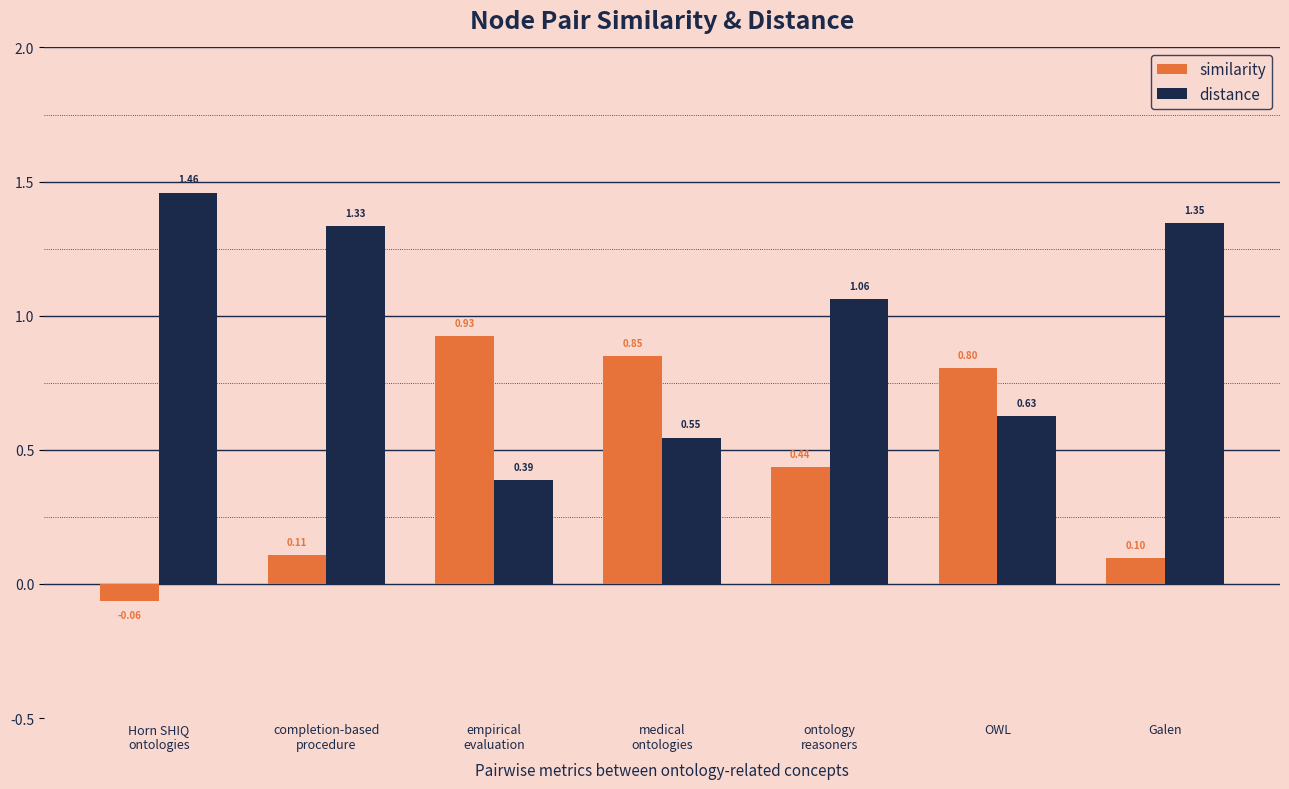

What is the difference between the second highest and second lowest values in the distance series?

0.8